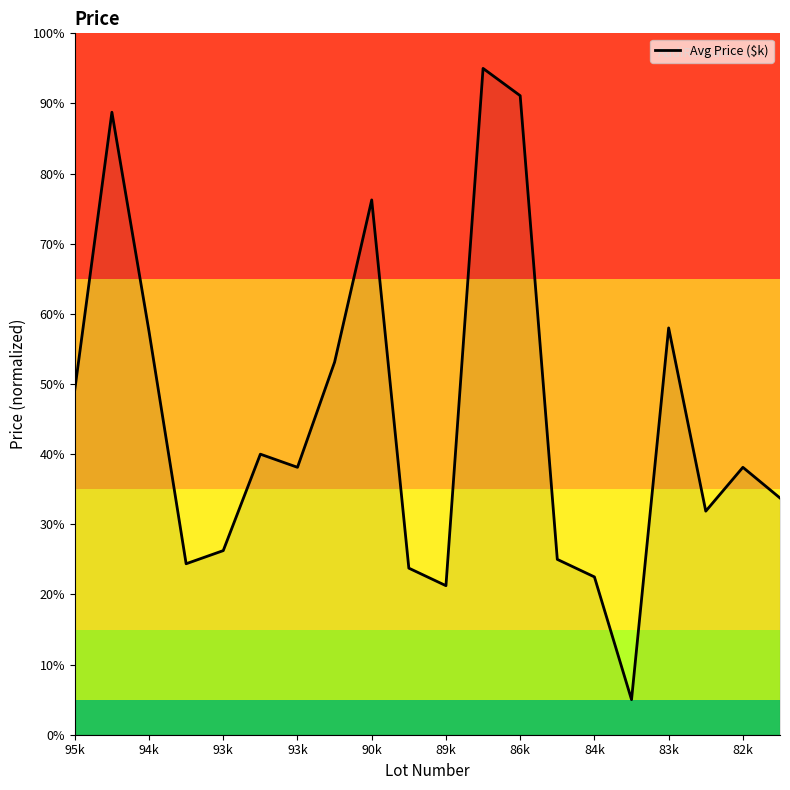

What is the difference between the maximum and minimum values?

90.0